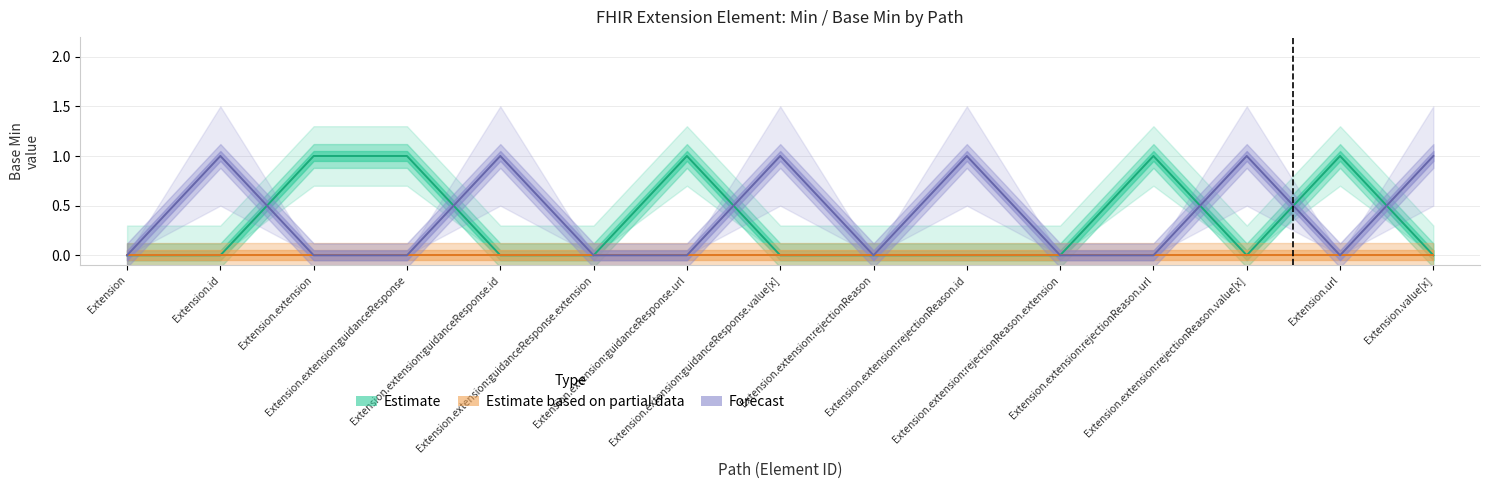

How many values in the Estimate series exceed 0?

5